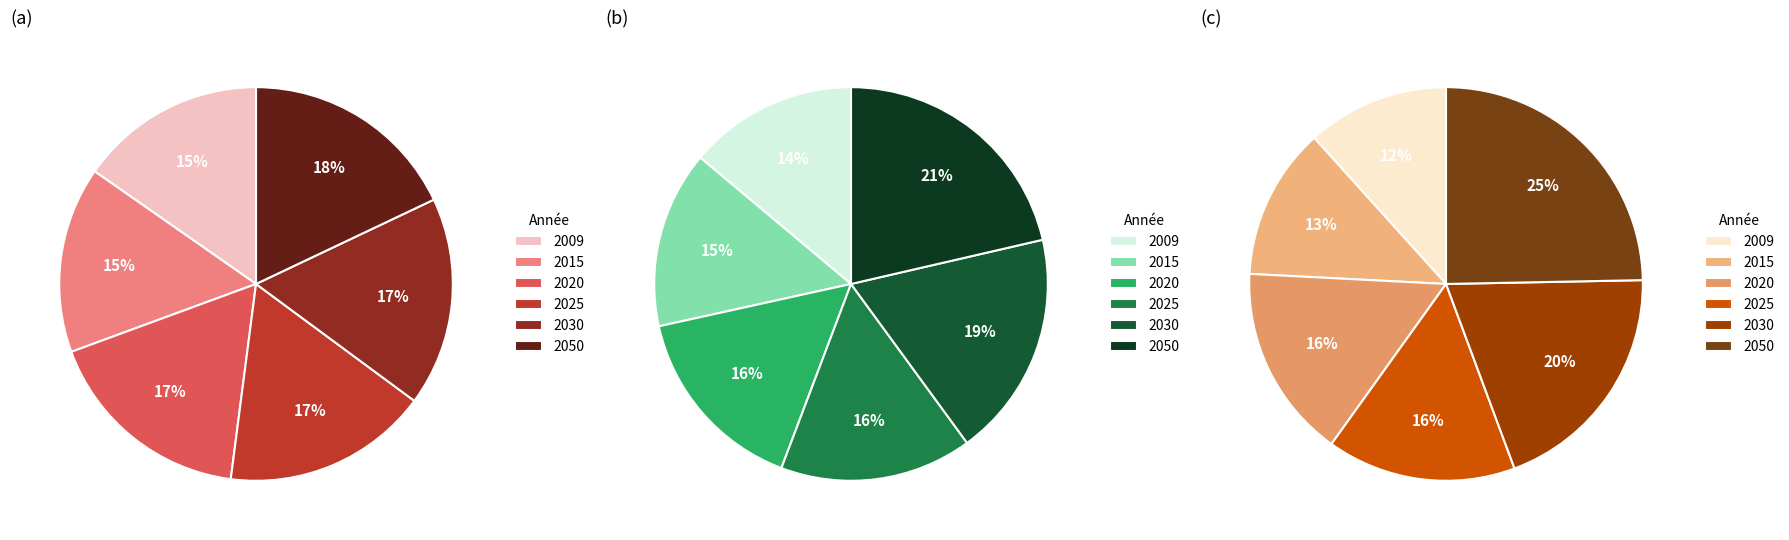

Count the number of slices in the pie.

6